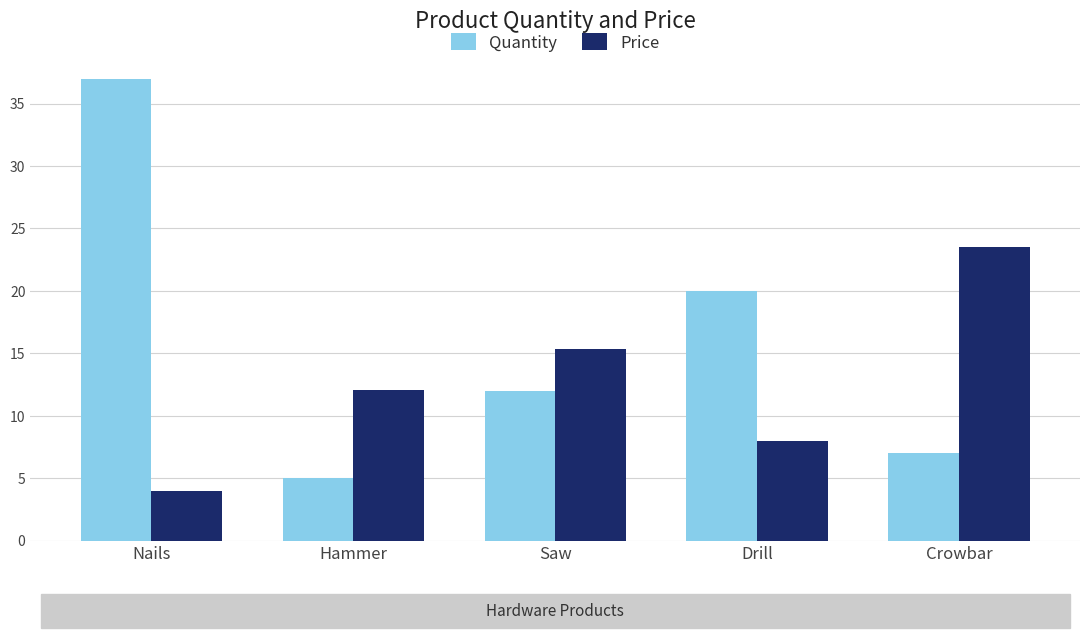

What is the difference between the highest and lowest values at Drill?

12.0